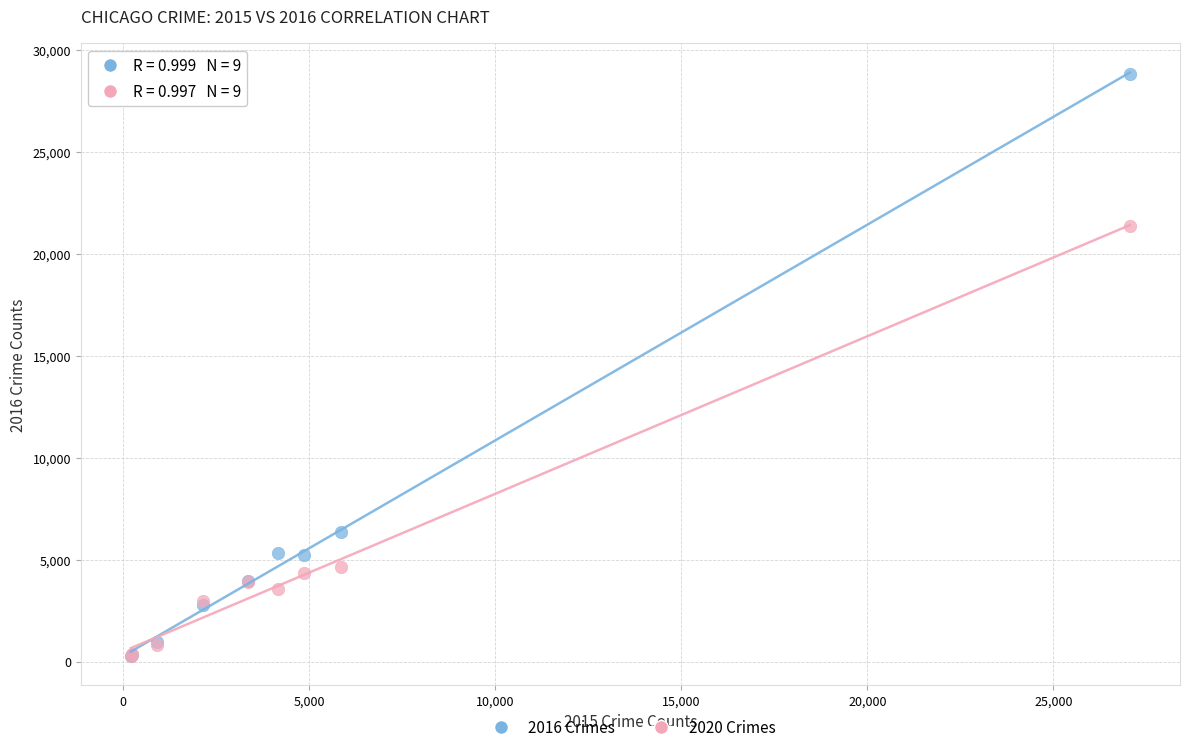

What are all the series names shown in the legend?

2016 Crimes, 2020 Crimes